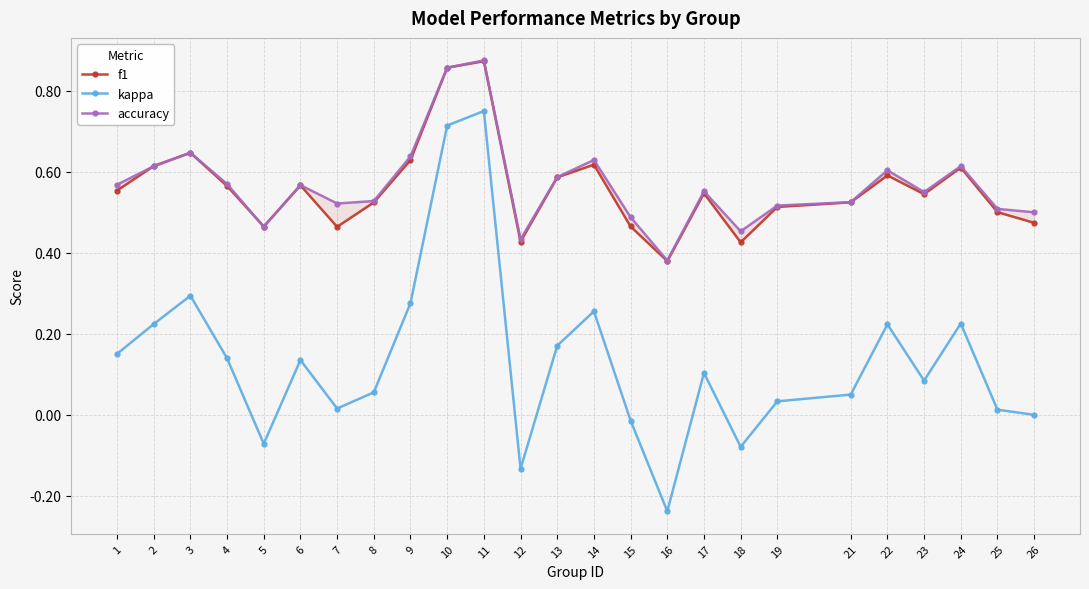

What is the difference between the second highest and second lowest values in the accuracy series?

0.4